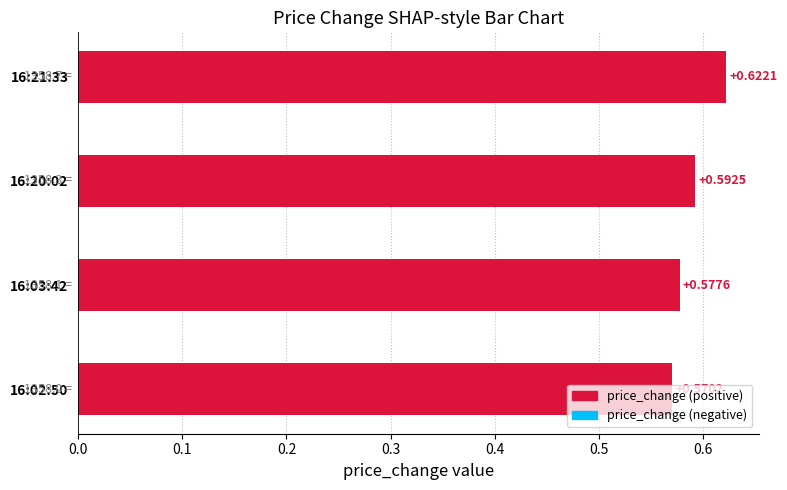

At which category does the chart reach its peak across all series?

16:21:33